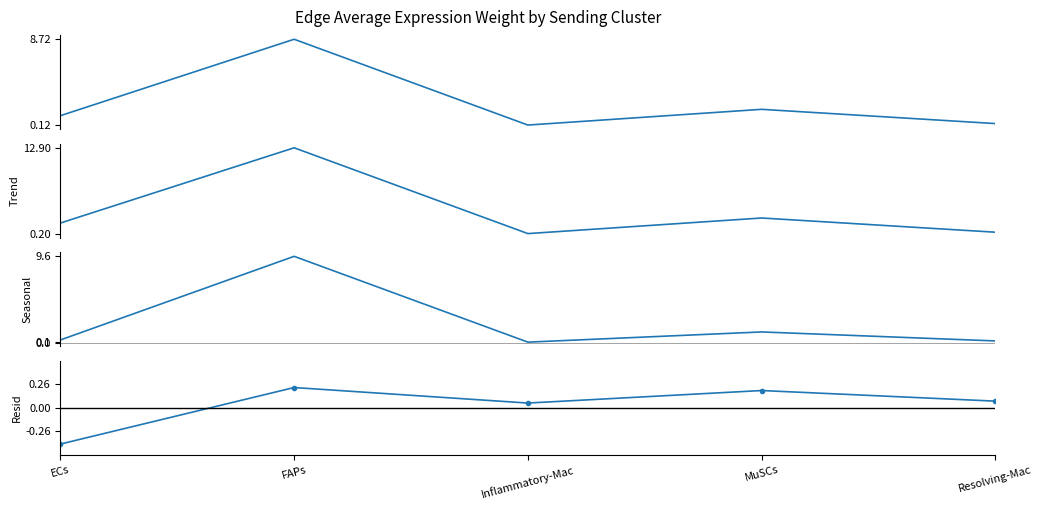

What is the sum of the Trend values at Inflammatory-Mac and Resolving-Mac?

0.6